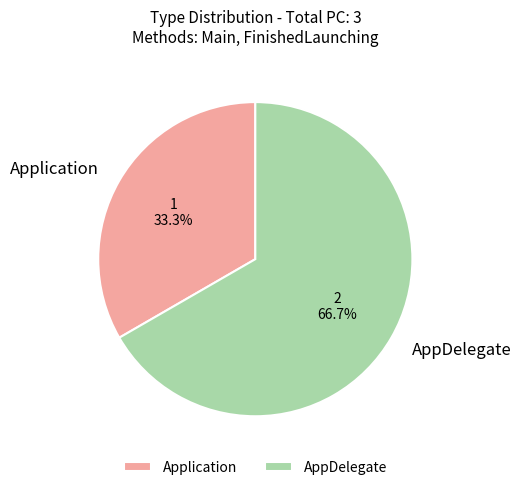

To the nearest percent, what is the difference between the largest and smallest slice percentages?

33%